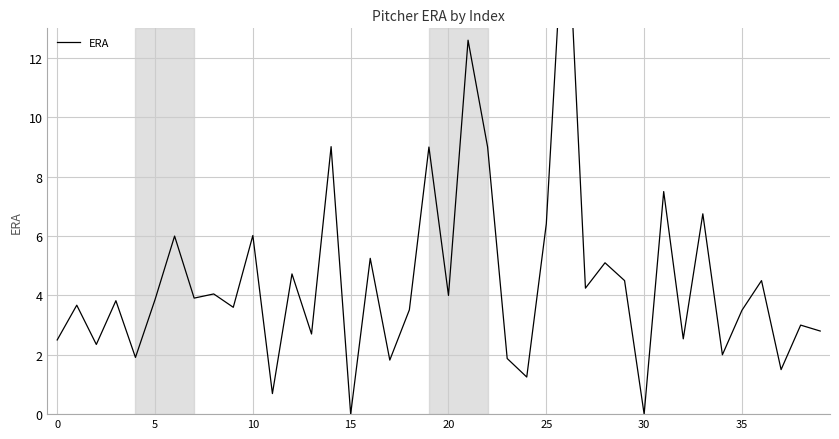

What is the difference between the maximum and second lowest values?

18.0